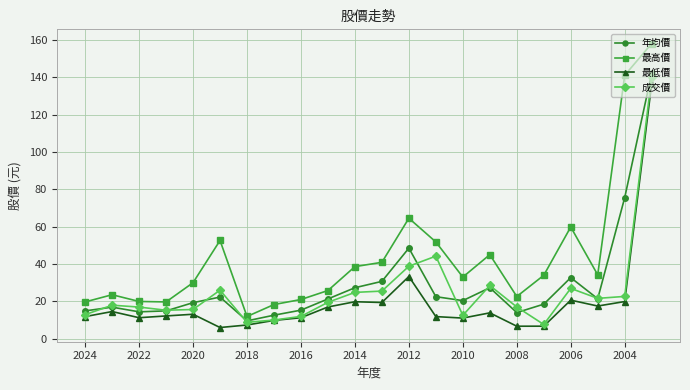

Which series has the largest range (max minus min)?

最高價